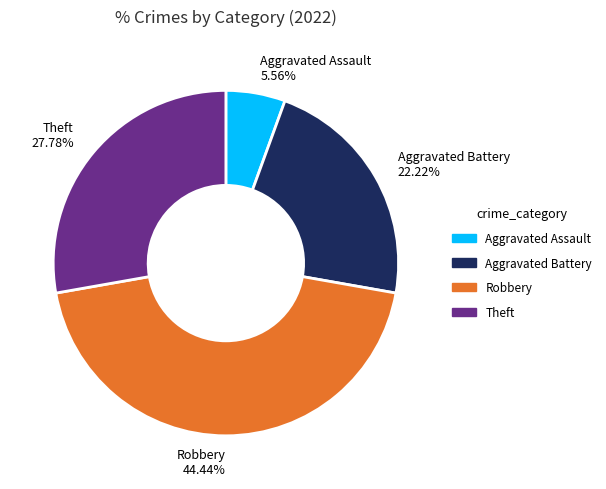

To the nearest percent, what percentage of the pie is Theft?

28%